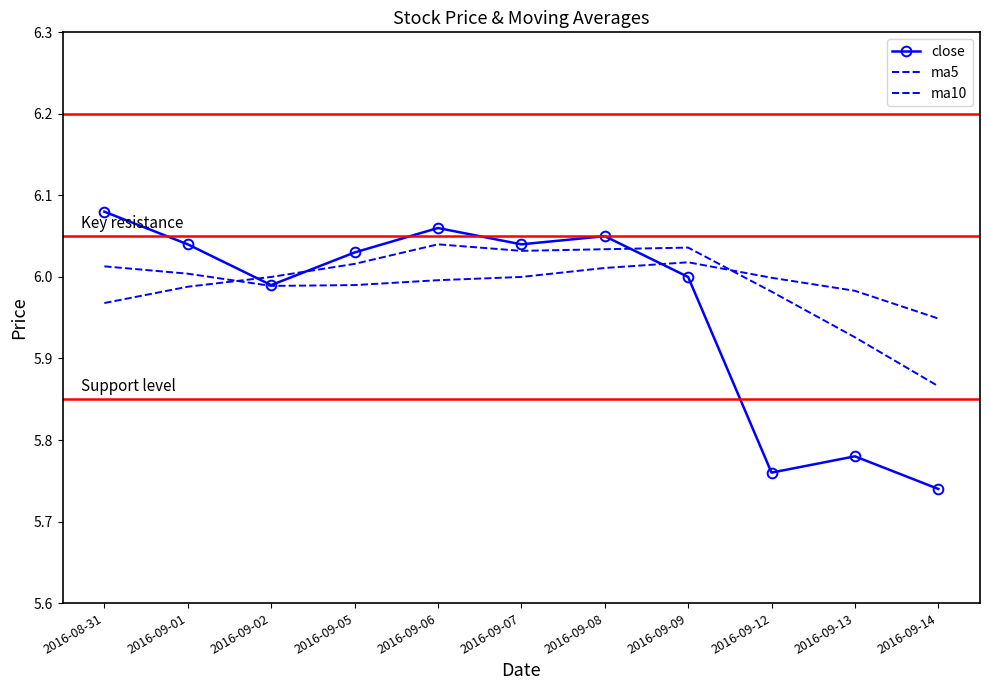

What are all the series names shown in the legend?

close, ma5, ma10